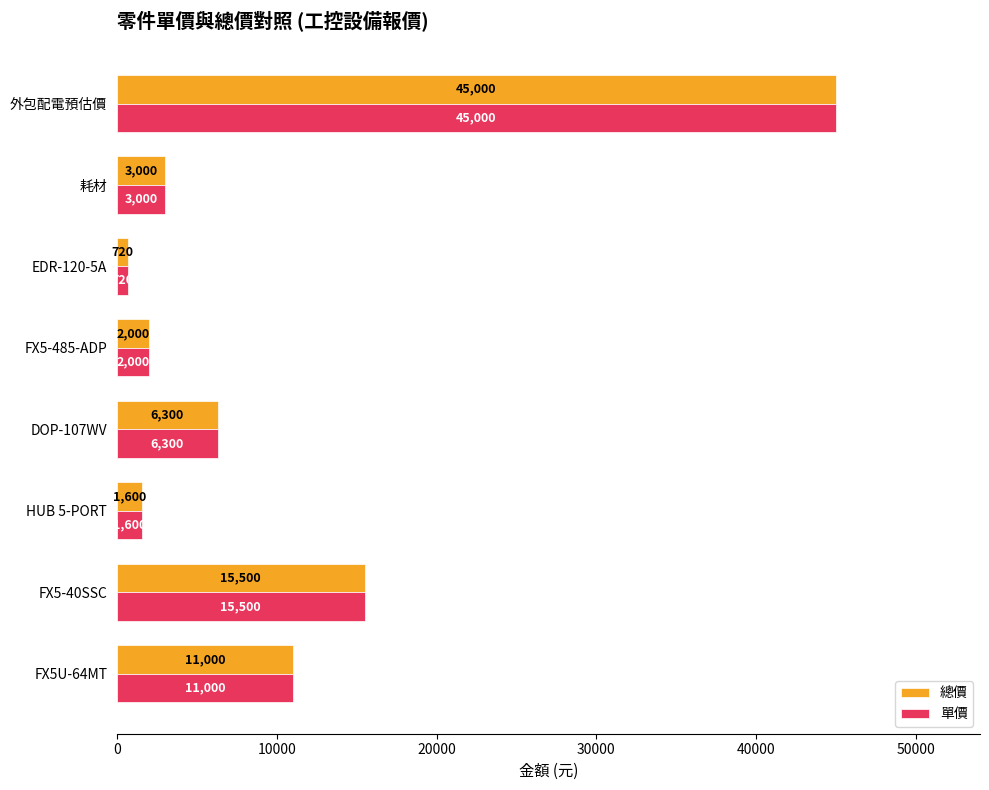

At which category is the sum across all series the highest?

外包配電預估價